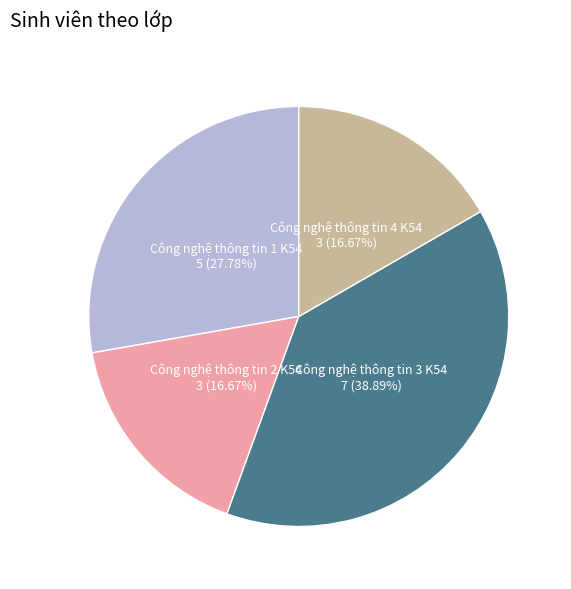

How many segments does this pie chart have?

4